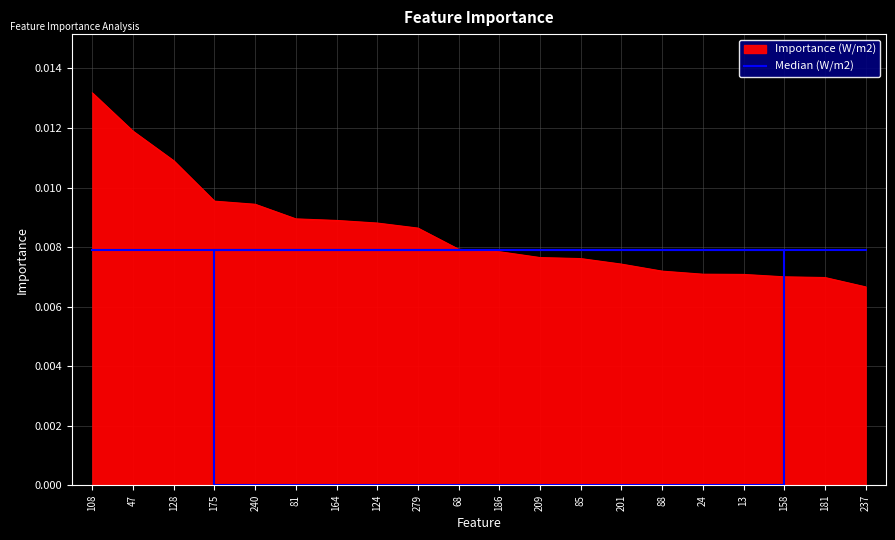

What position from the left is 108?

1